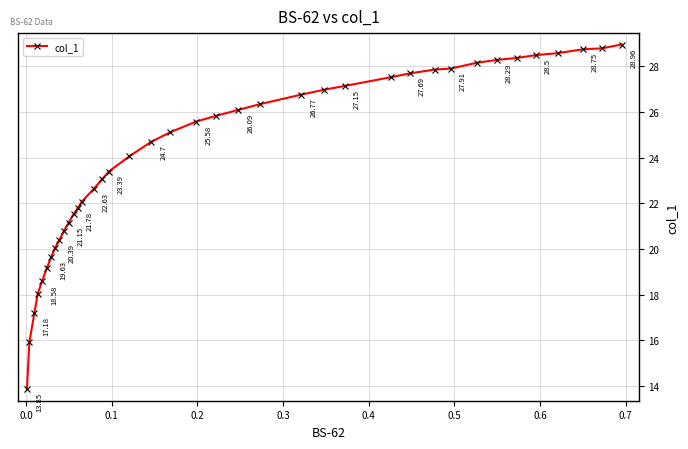

What is the difference between the second highest and second lowest values?

12.9